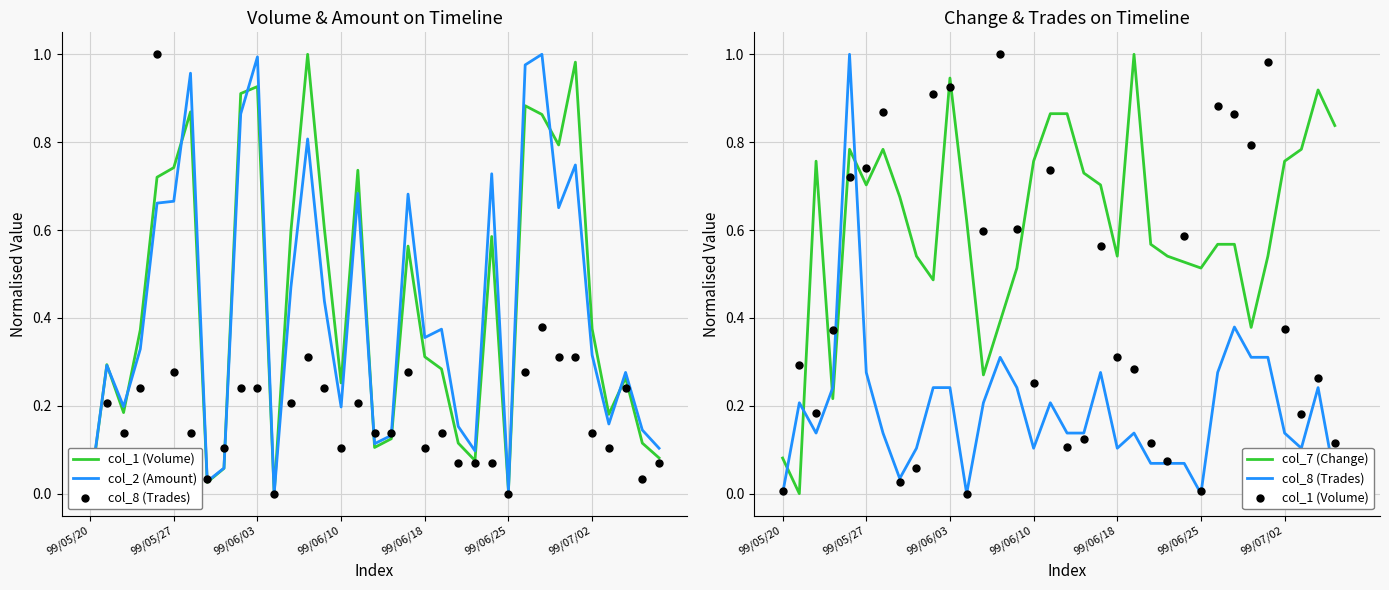

Which series has the widest spread of Y values?

col_1